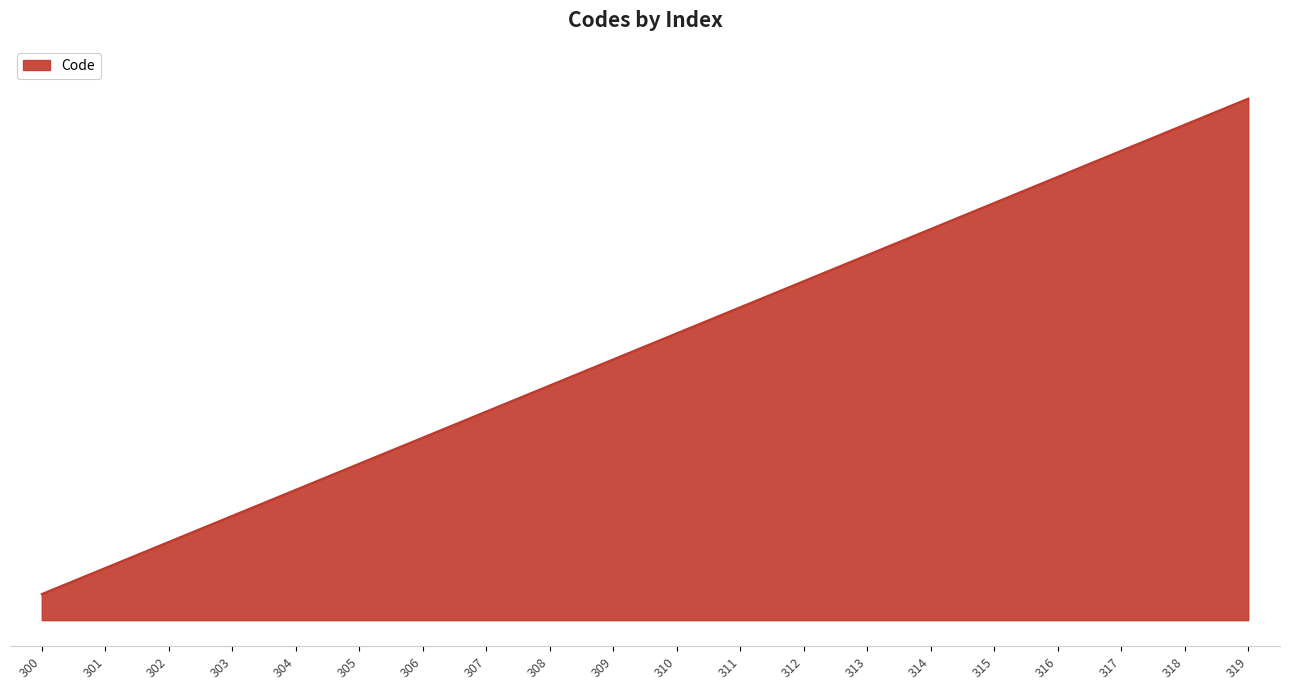

Does the chart display data point markers on the line(s)?

No